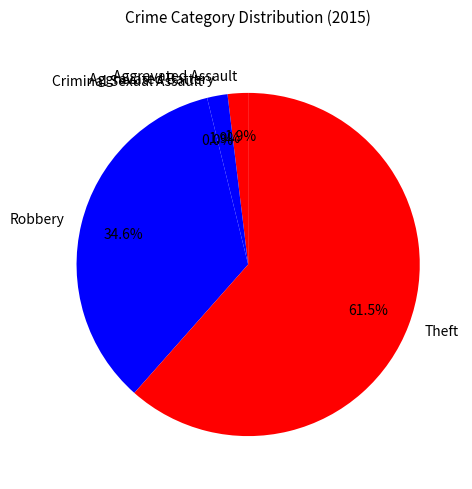

Which category has the biggest portion of the pie?

Theft